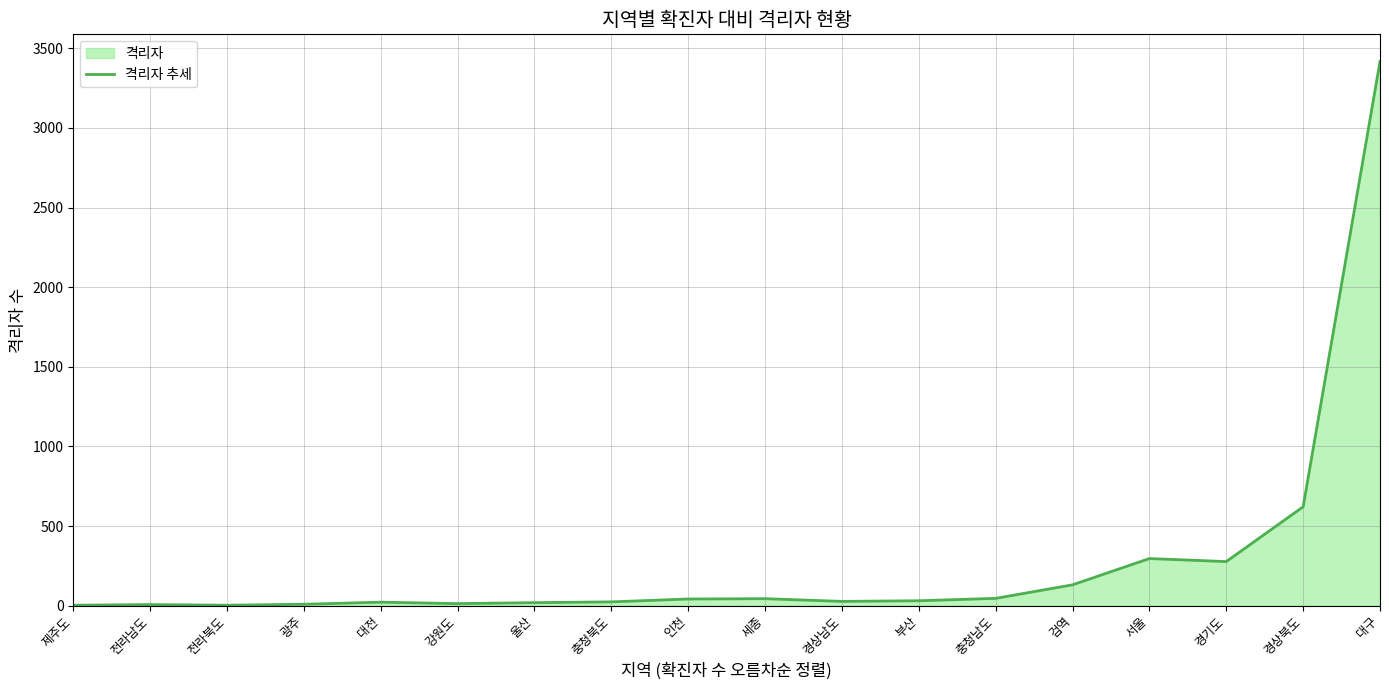

True or false: the data has more than 2 interior local peaks.

True